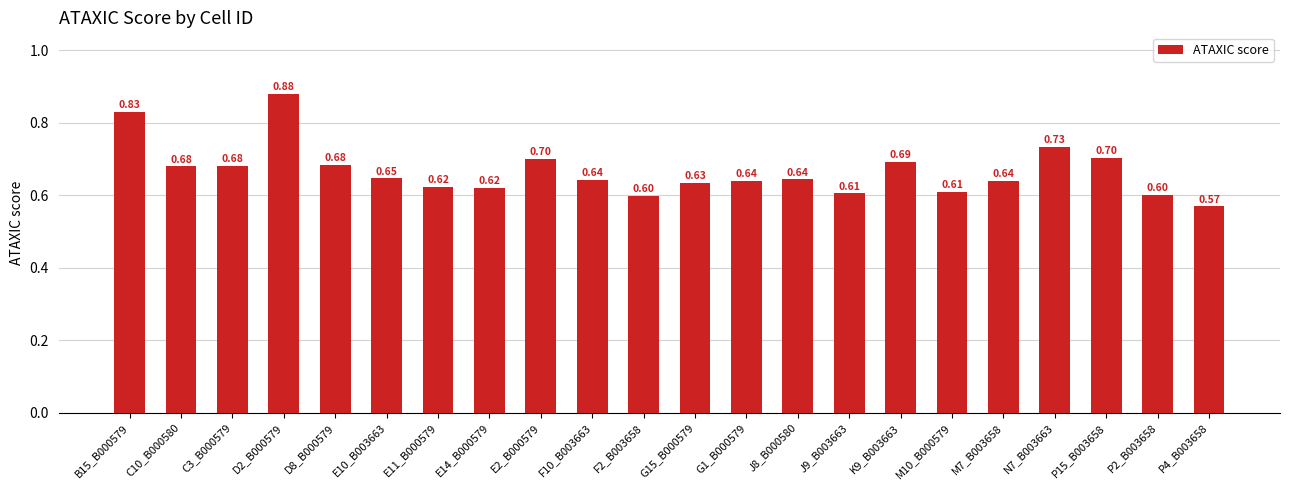

What is the difference between the second highest and minimum values?

0.3